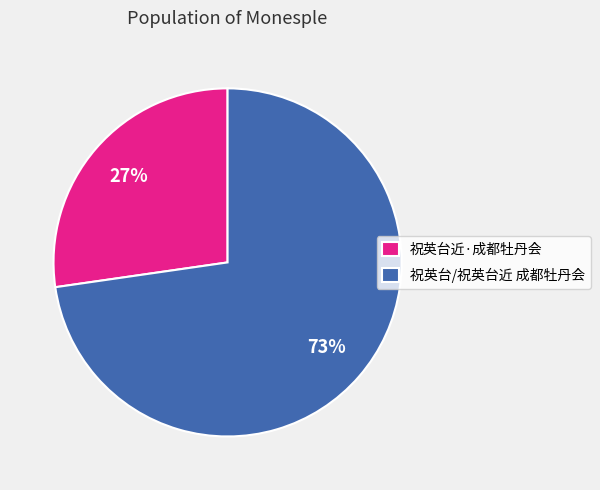

What is the majority slice?

祝英台/祝英台近 成都牡丹会